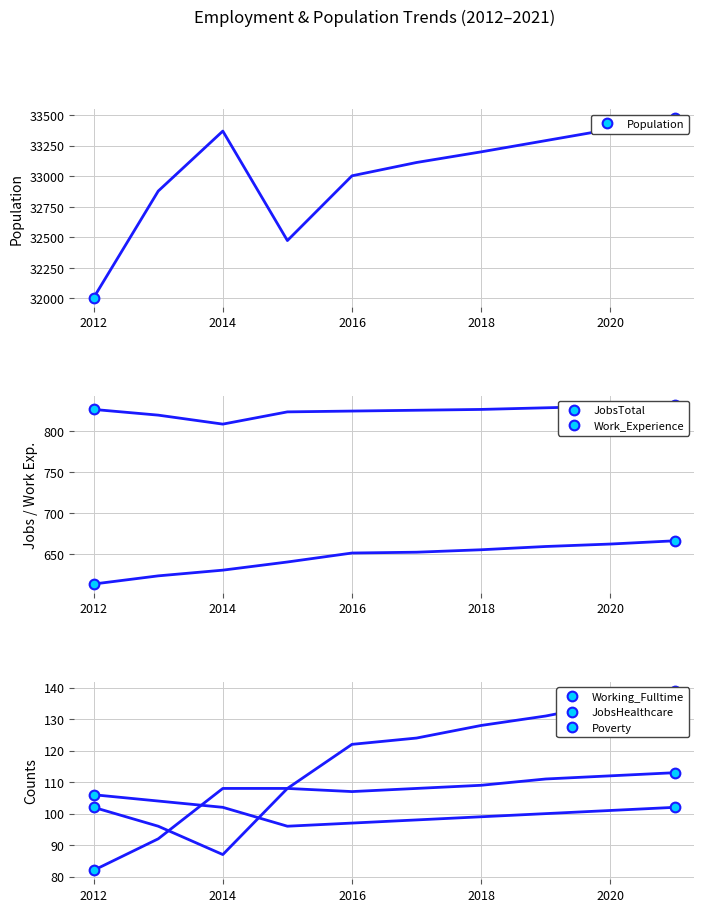

Does the chart have visible grid lines?

Yes